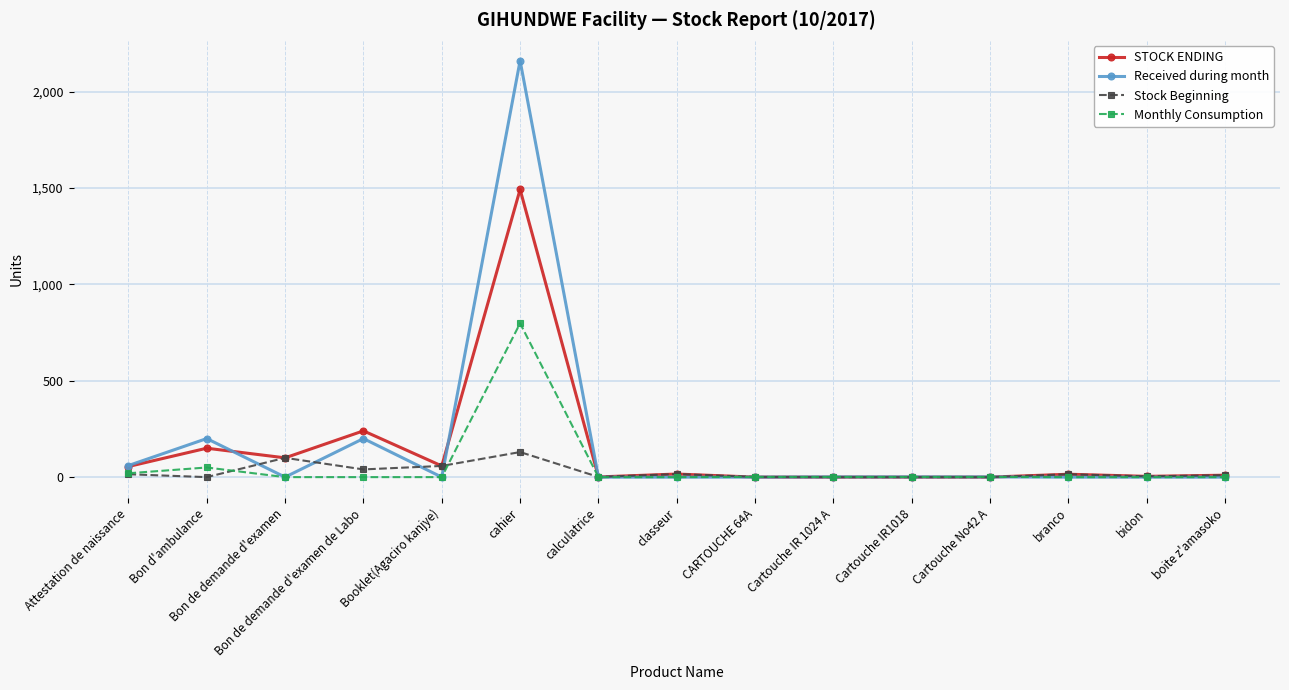

At how many categories does at least one series exceed 1058?

1